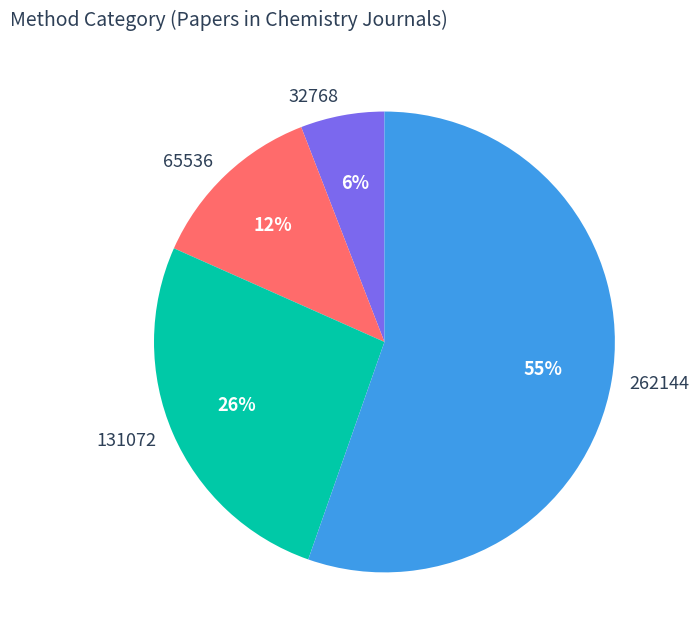

Count the number of slices in the pie.

4